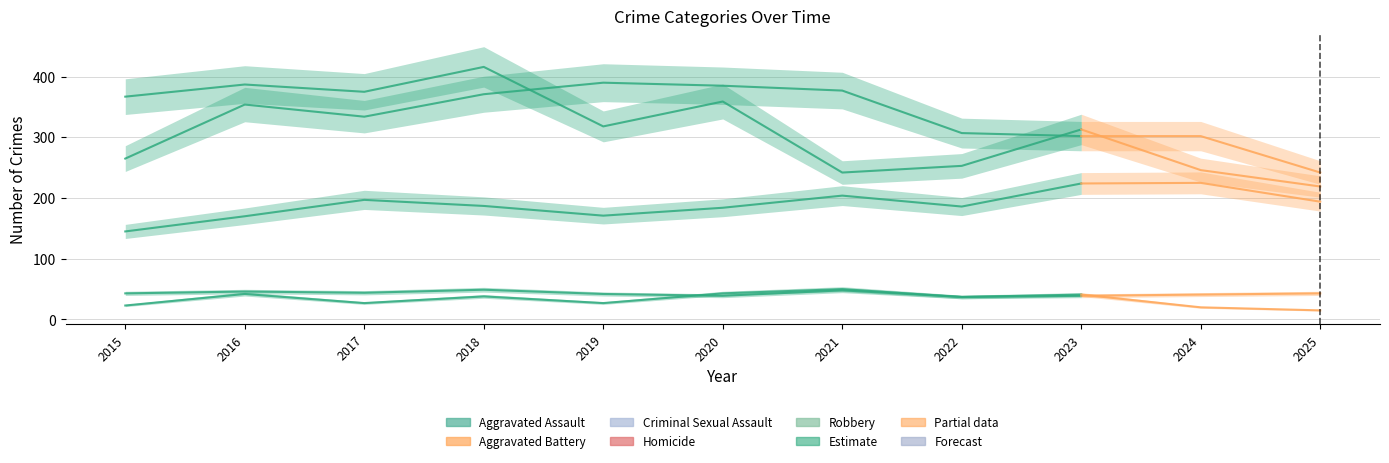

Reading left to right, list all the values displayed in this chart.

Aggravated Assault: 2015=145	2016=170	2017=197	2018=187	2019=171	2020=184	2021=204	2022=186	2023=224
Aggravated Battery: 2015=265	2016=354	2017=334	2018=371	2019=390	2020=385	2021=377	2022=307	2023=302
Criminal Sexual Assault: 2015=43	2016=46	2017=44	2018=49	2019=42	2020=39	2021=48	2022=37	2023=39
Homicide: 2015=23	2016=42	2017=27	2018=38	2019=27	2020=43	2021=50	2022=37	2023=41
Robbery: 2015=367	2016=387	2017=375	2018=416	2019=318	2020=359	2021=242	2022=253	2023=313